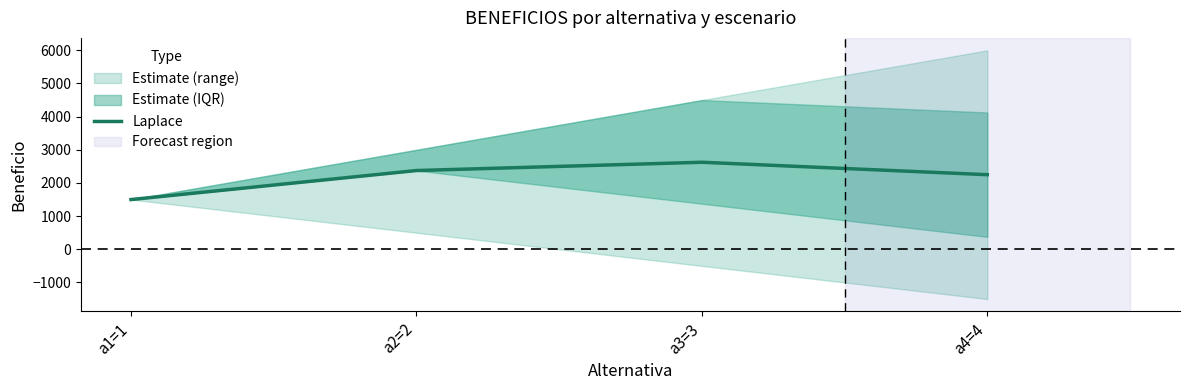

What is the ratio of the value at a3=3 to the value at a4=4?

1.2